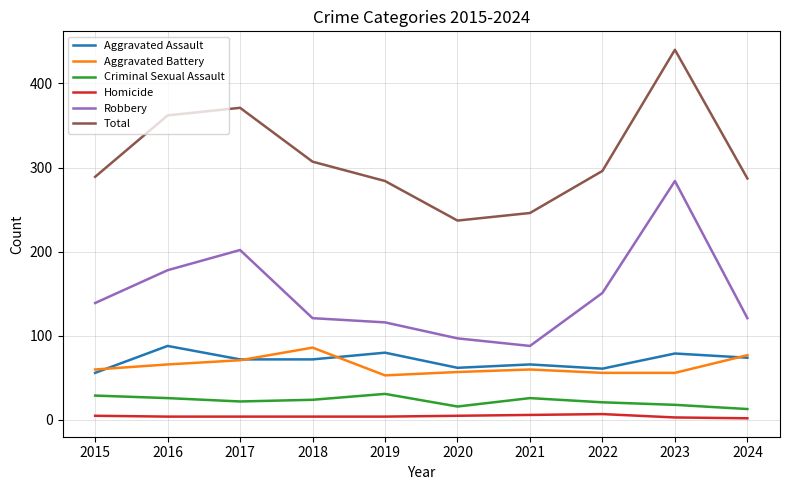

At which category is the sum across all series the highest?

2023